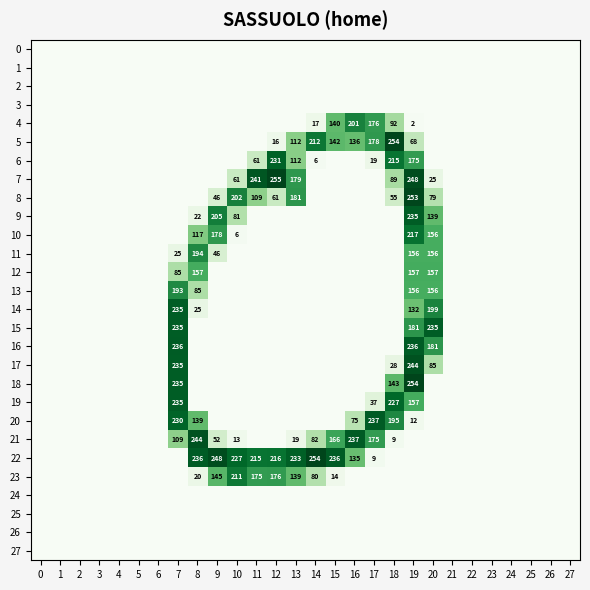

List the labels in order of 20 value, largest first.

17, 7, 18, 8, 16, 19, 0, 1, 2, 3, 4, 5, 6, 9, 10, 11, 12, 13, 14, 15, 20, 21, 22, 23, 24, 25, 26, 27